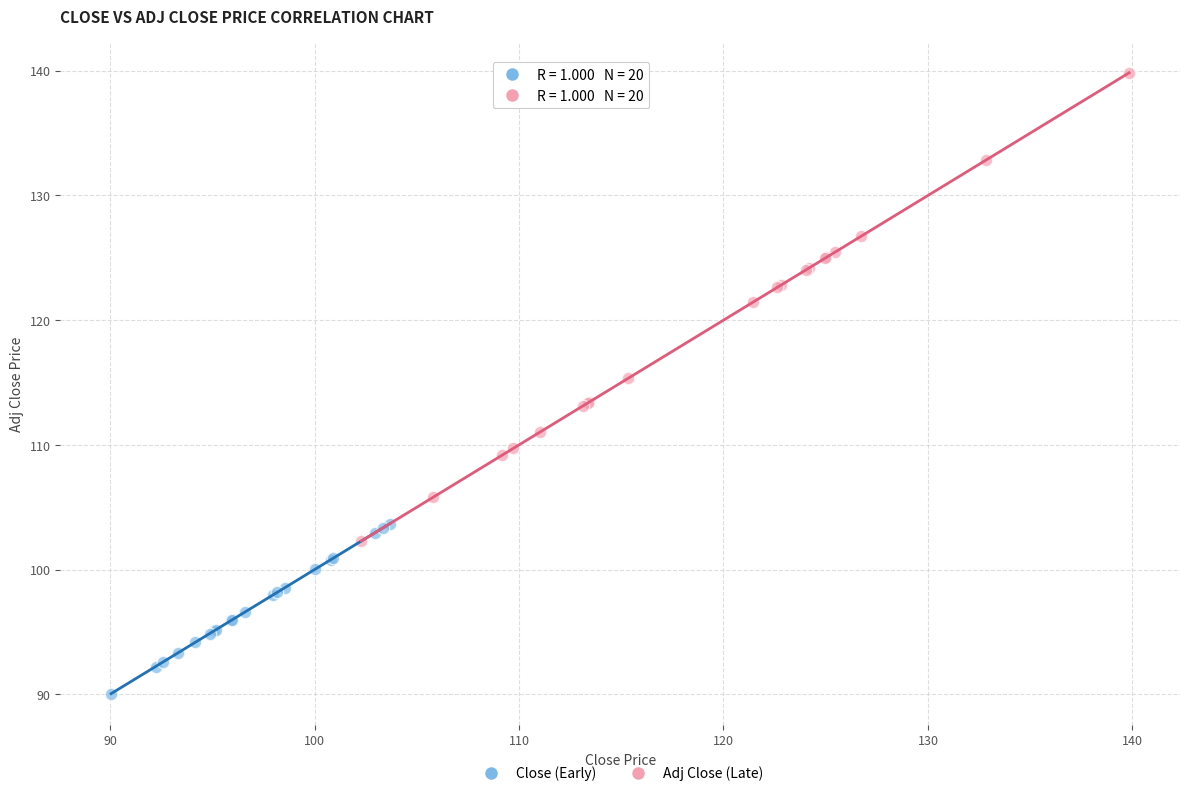

Which series reaches the minimum Y coordinate?

Close (Early)